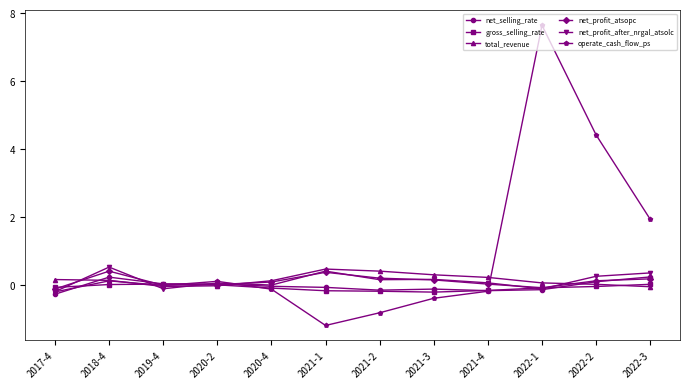

Which series has the widest spread of values?

operate_cash_flow_ps